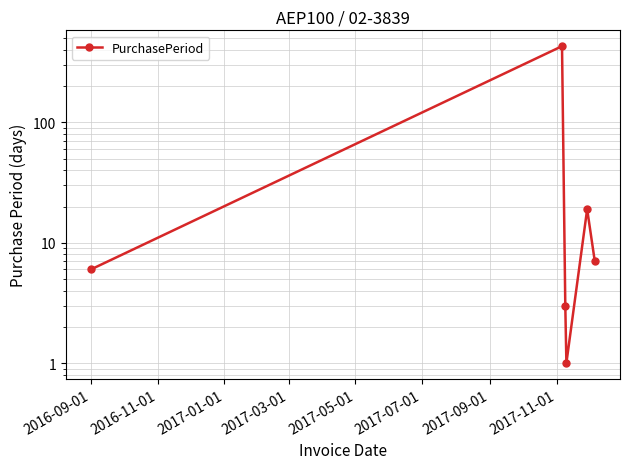

What is the difference between the values at 2017-05-01 and 2016-11-01?

412